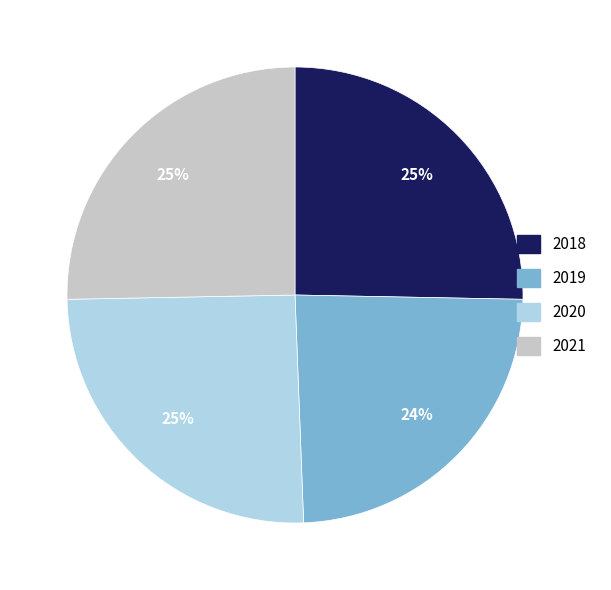

How many segments does this pie chart have?

4